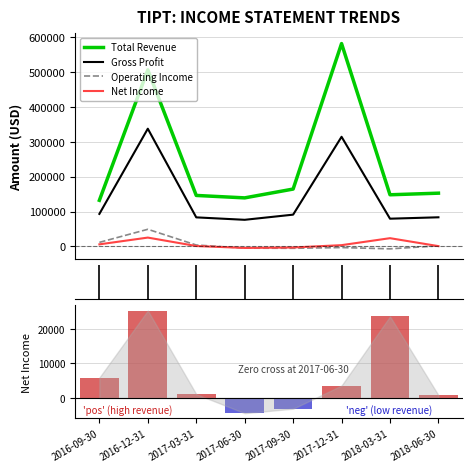

What is the value of the Net Income (ranked) bar at the 2nd from the left?

25300